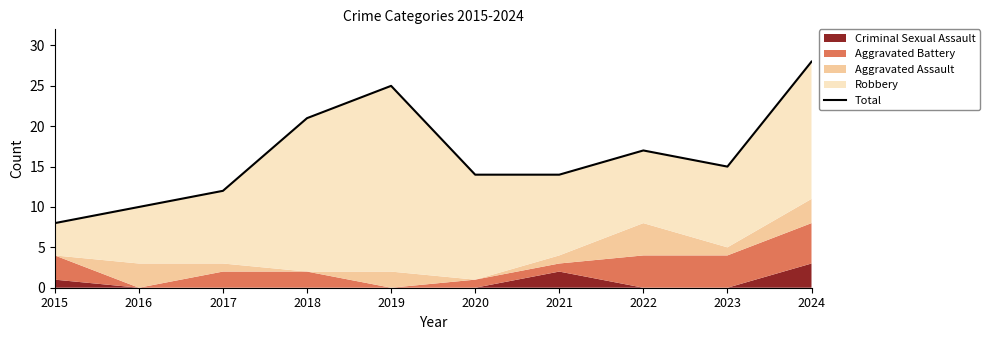

Where does the data first go above 15?

2018